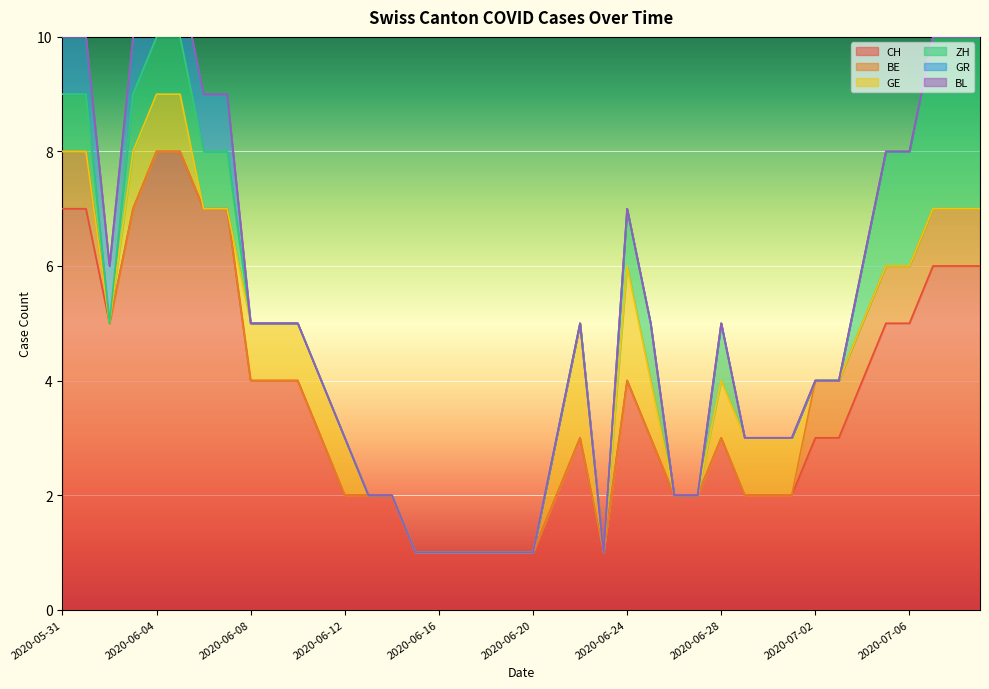

At which category is the sum across all series the highest?

2020-06-04